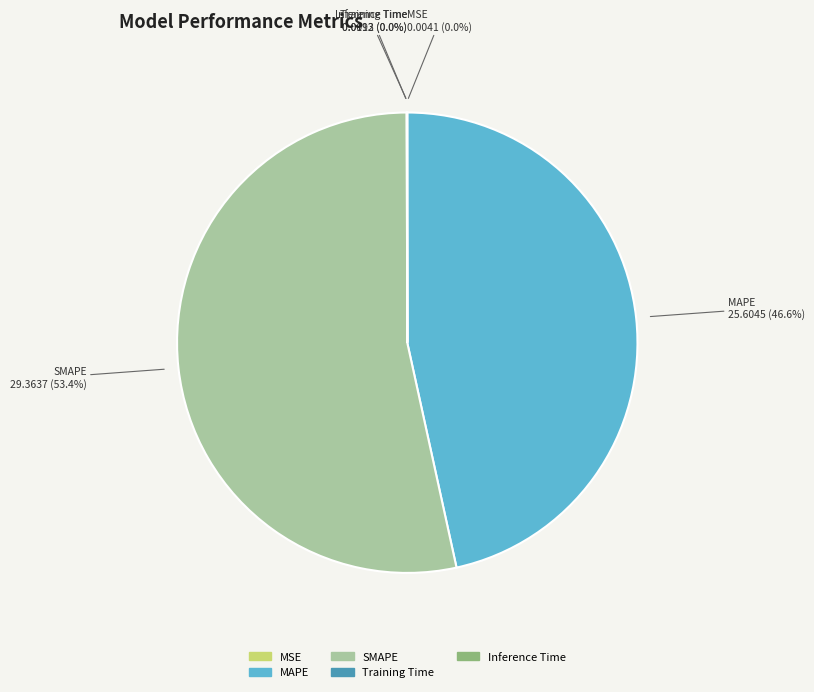

Is there any slice that represents more than half of the pie?

Yes